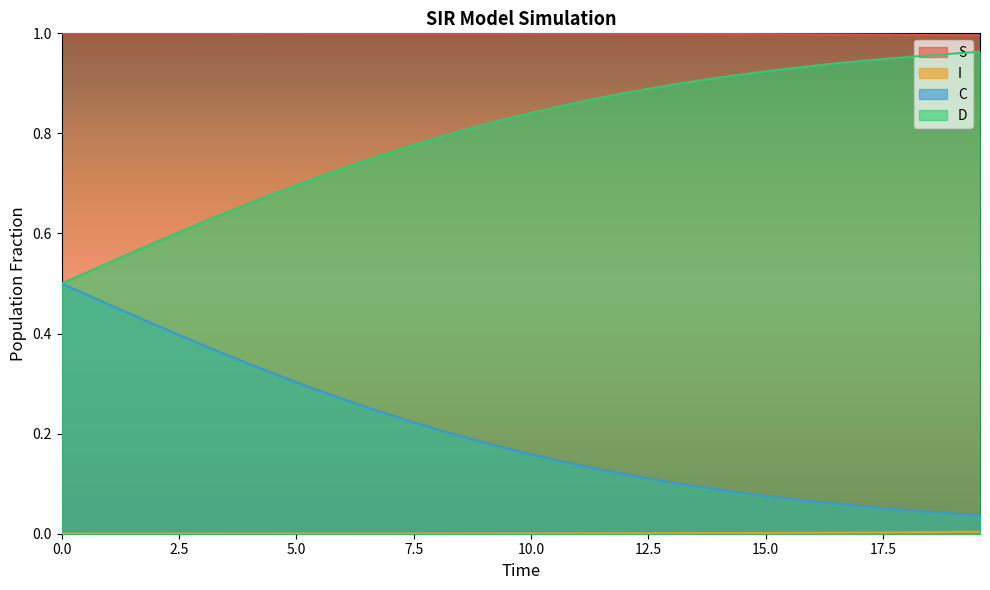

What is the label of the 17th point from the left?

16